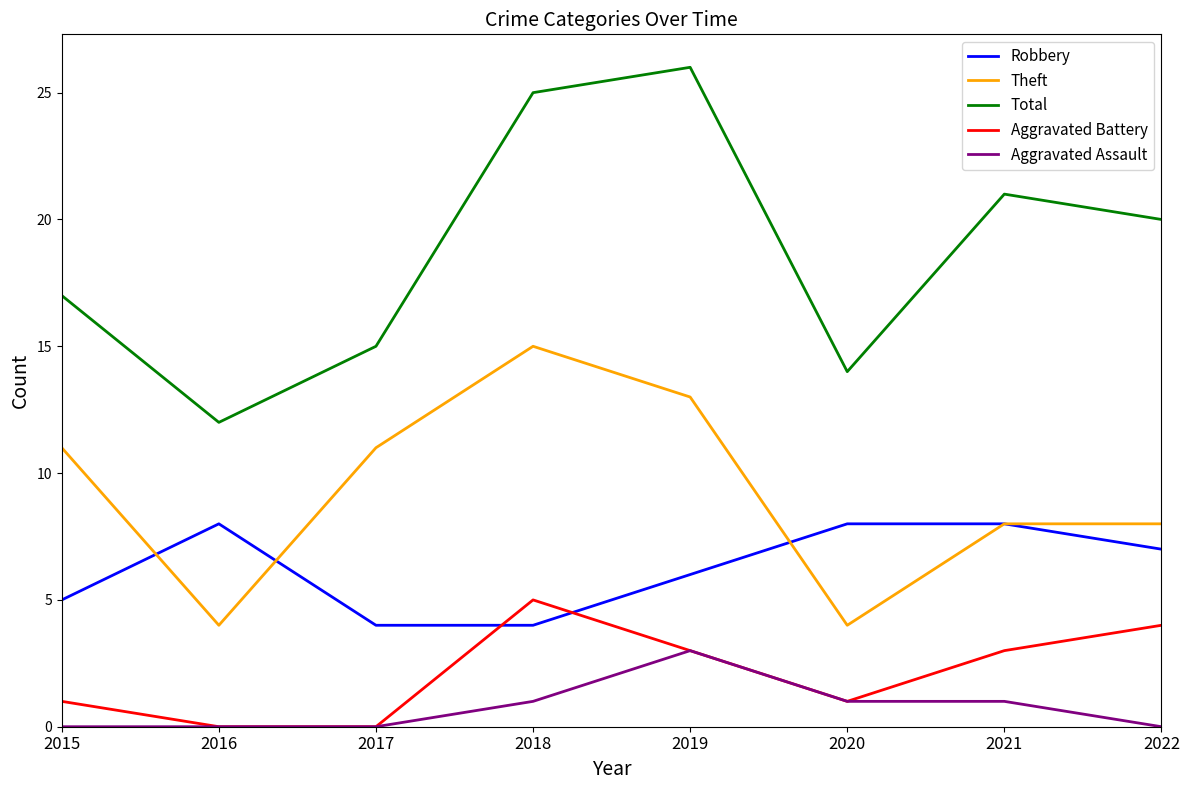

Reading left to right, list all the values displayed in this chart.

Robbery: 5	8	4	4	6	8	8	7
Theft: 11	4	11	15	13	4	8	8
Total: 17	12	15	25	26	14	21	20
Aggravated Battery: 1	0	0	5	3	1	3	4
Aggravated Assault: 0	0	0	1	3	1	1	0